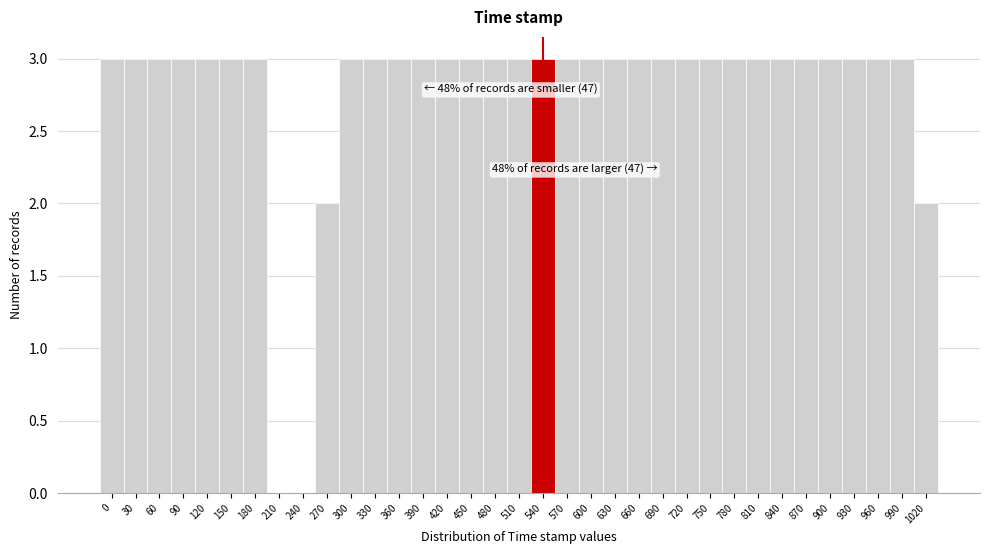

Between 660 and 210, which is larger?

660